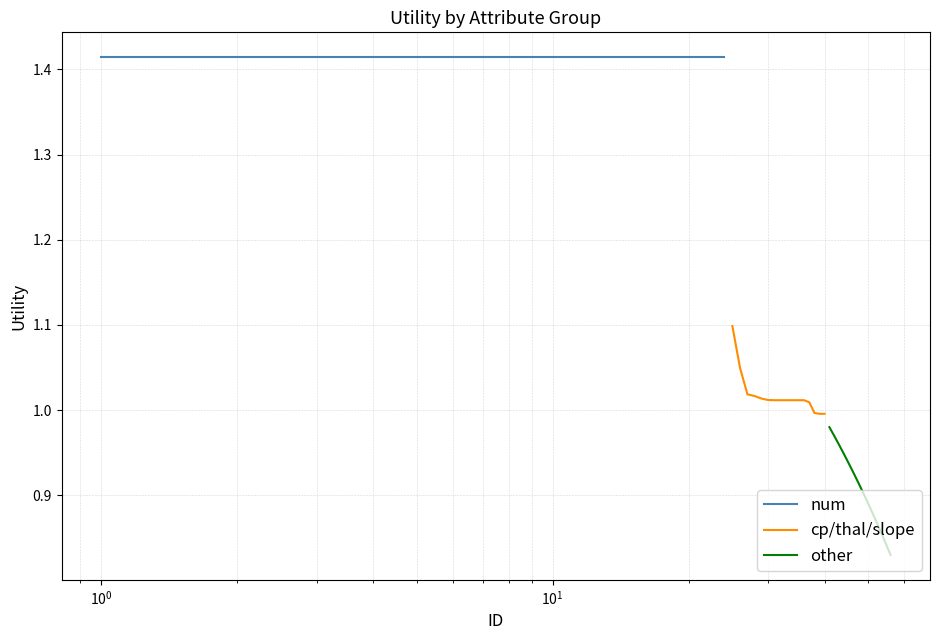

Which series has the widest spread of values?

other